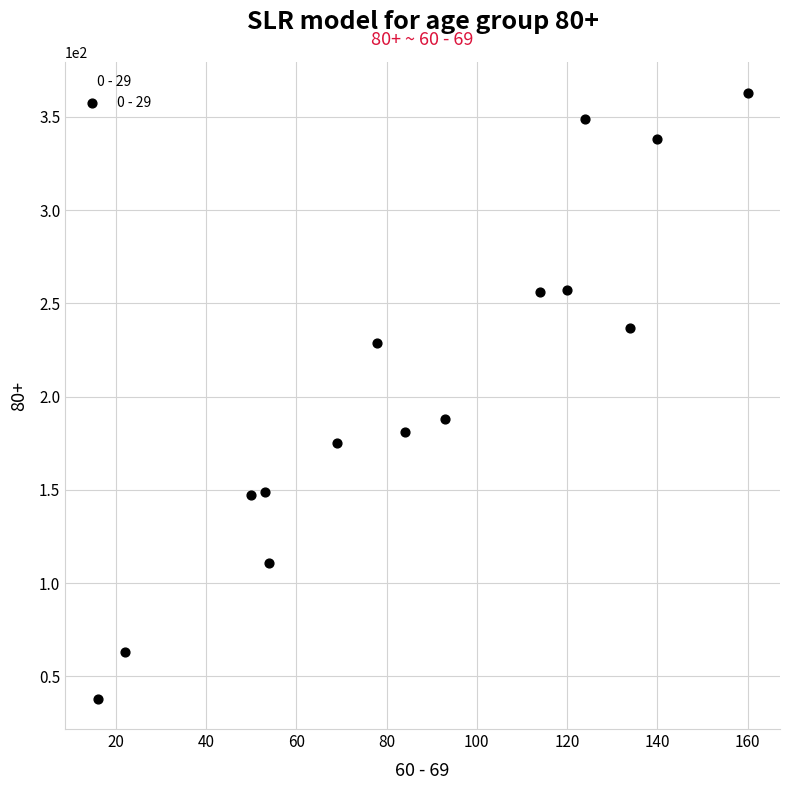

What is the range of Y values (max minus min)?

325